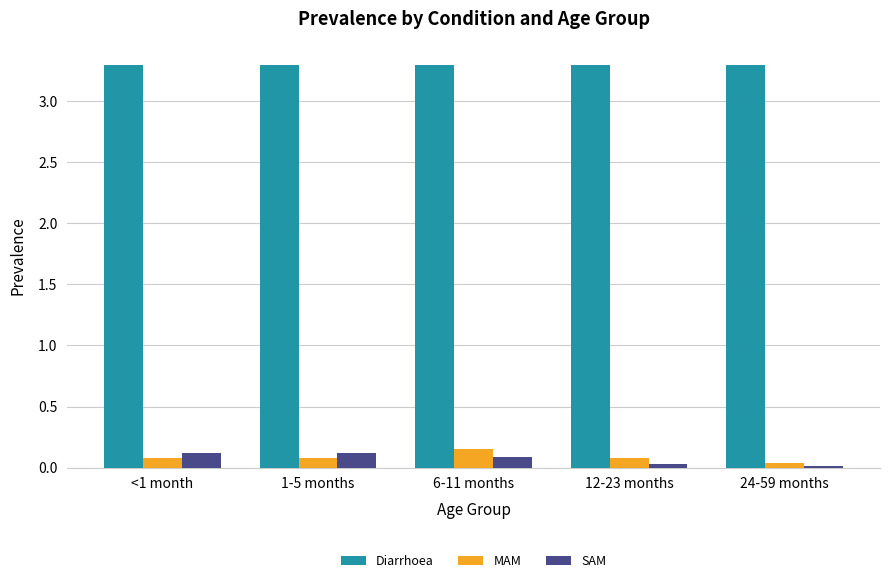

At how many categories does at least one series exceed 1?

5